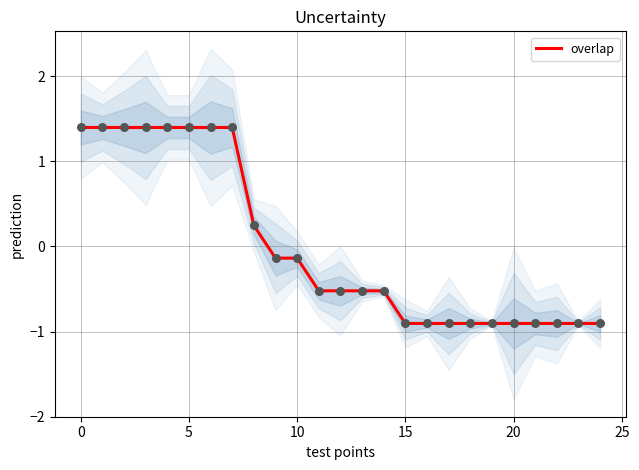

Which has a higher value, 20 or 13?

13